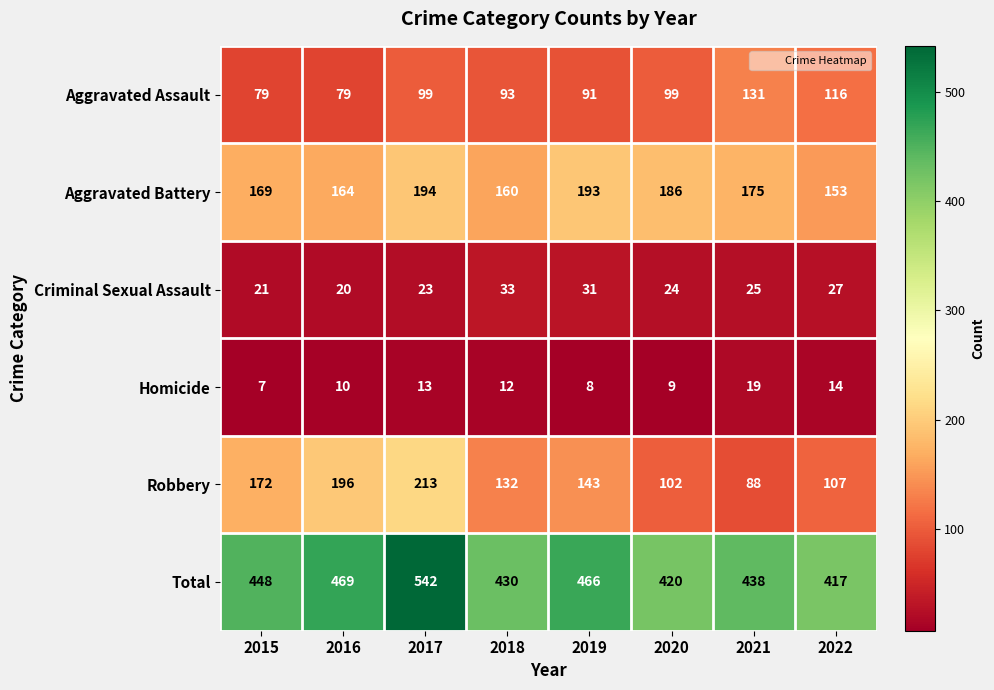

At which label does Aggravated Battery reach its peak?

2017